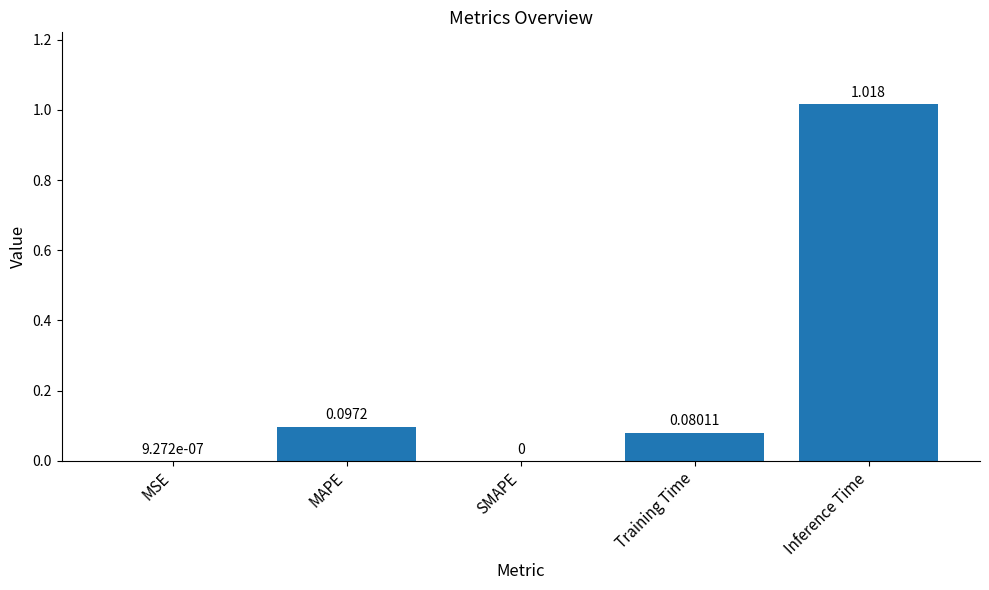

Which has a higher value, MSE or Training Time?

Training Time